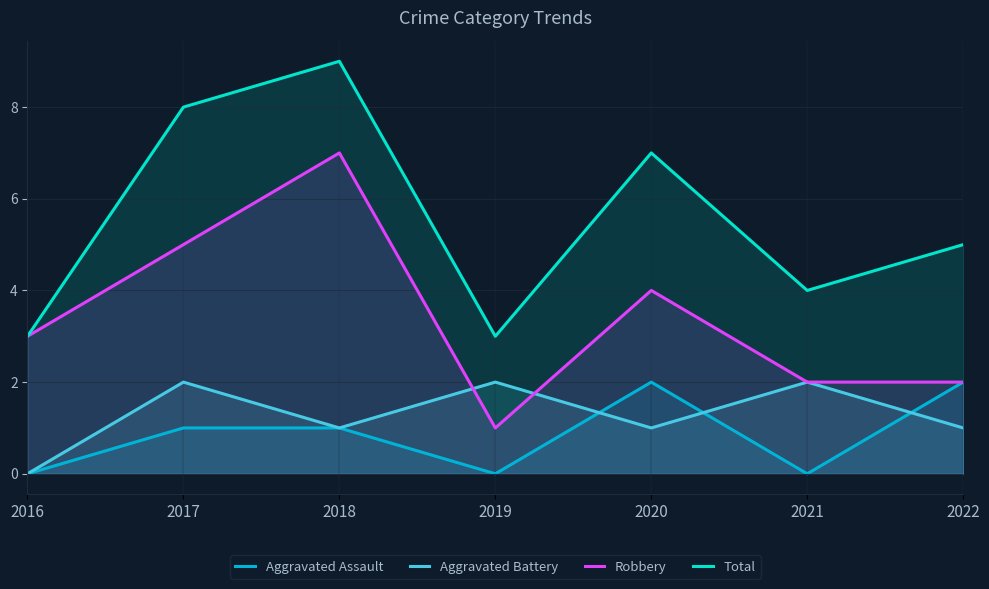

The value of Aggravated Battery at 2016 is 0. True or false?

True